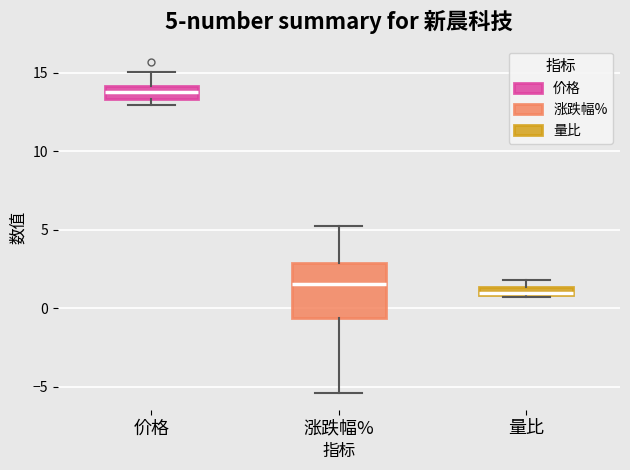

Which box is the tallest, from its lower edge to its upper edge?

涨跌幅%